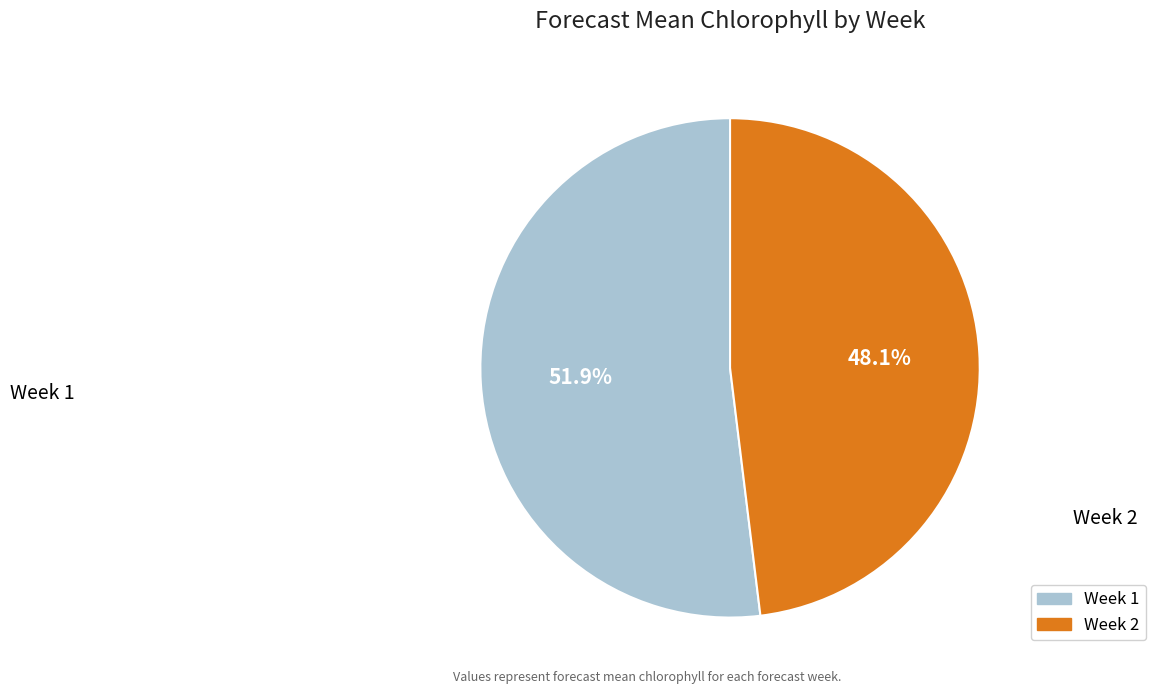

Does any single category account for the majority?

Yes